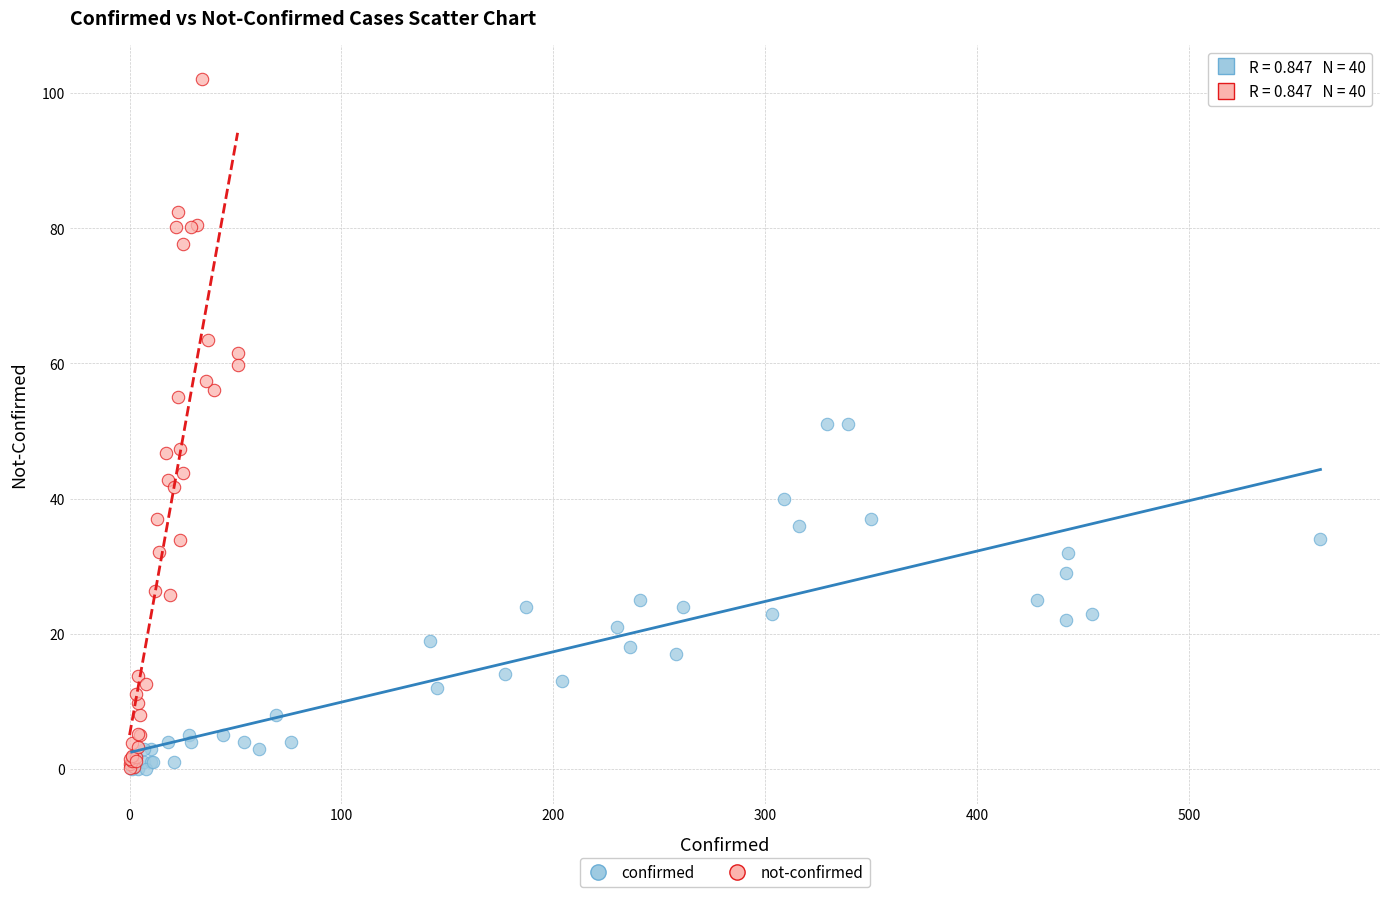

Which series contains the highest Y value?

not-confirmed